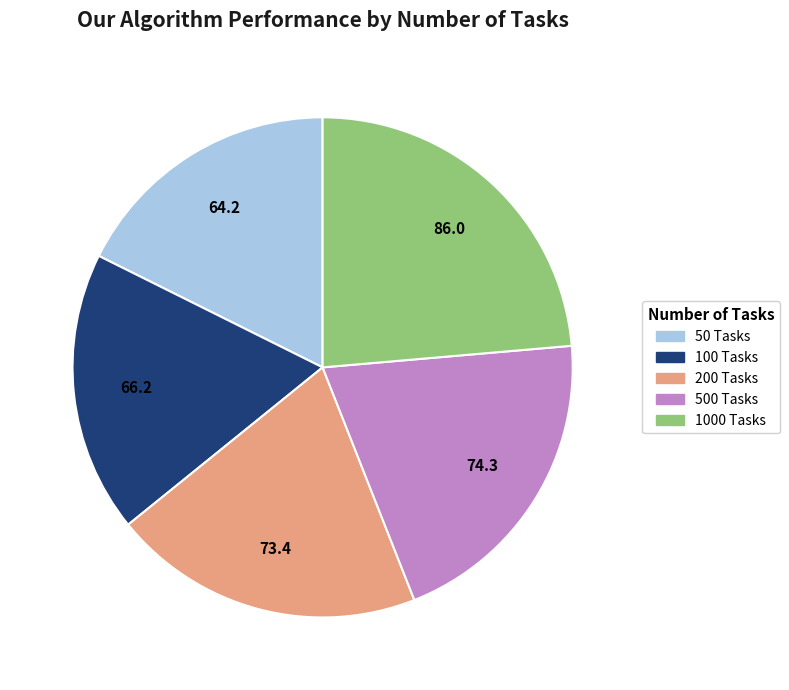

Is there any slice that represents more than half of the pie?

No